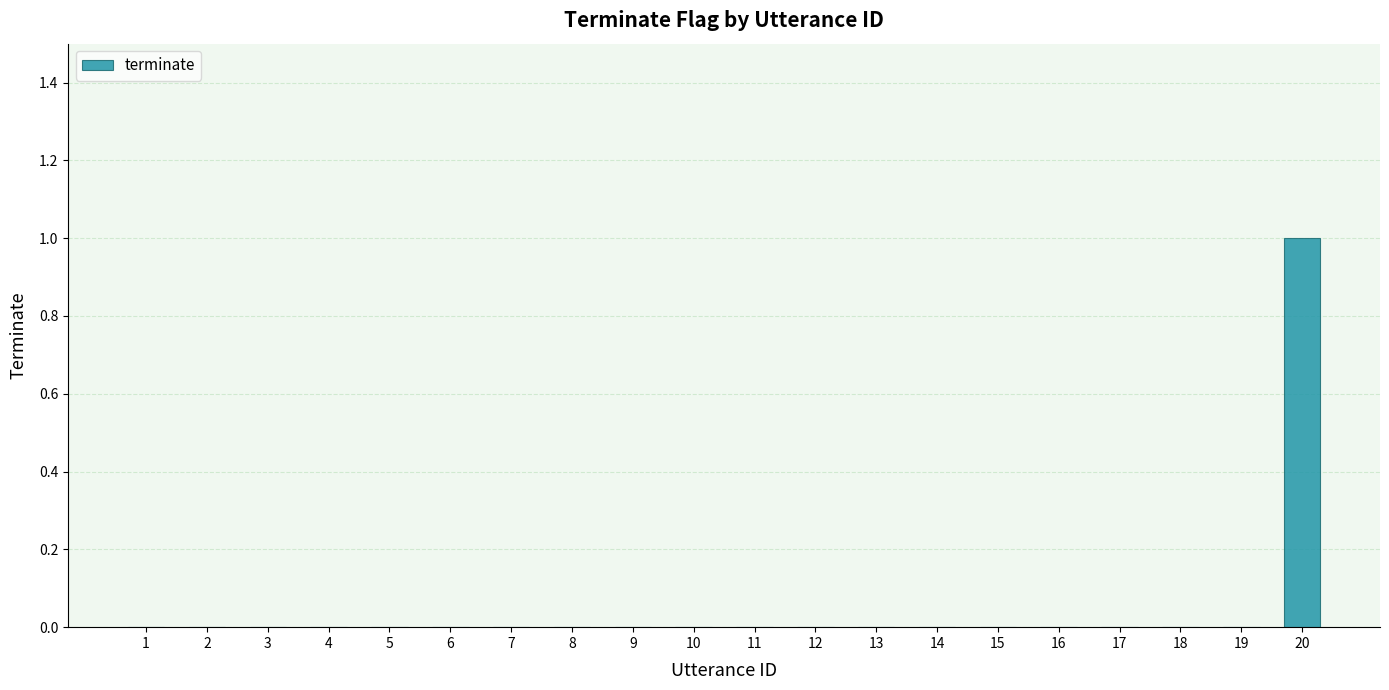

Reading left to right, list all the values displayed in this chart.

1=0	2=0	3=0	4=0	5=0	6=0	7=0	8=0	9=0	10=0	11=0	12=0	13=0	14=0	15=0	16=0	17=0	18=0	19=0	20=1